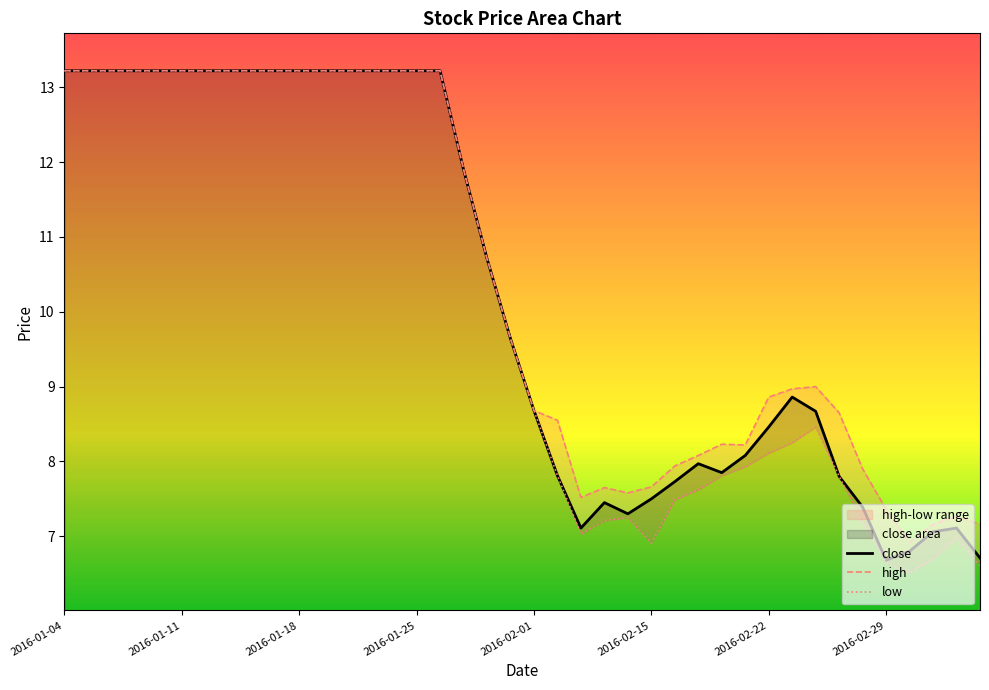

Is the value of close at 36 greater than the value of high at 14?

No